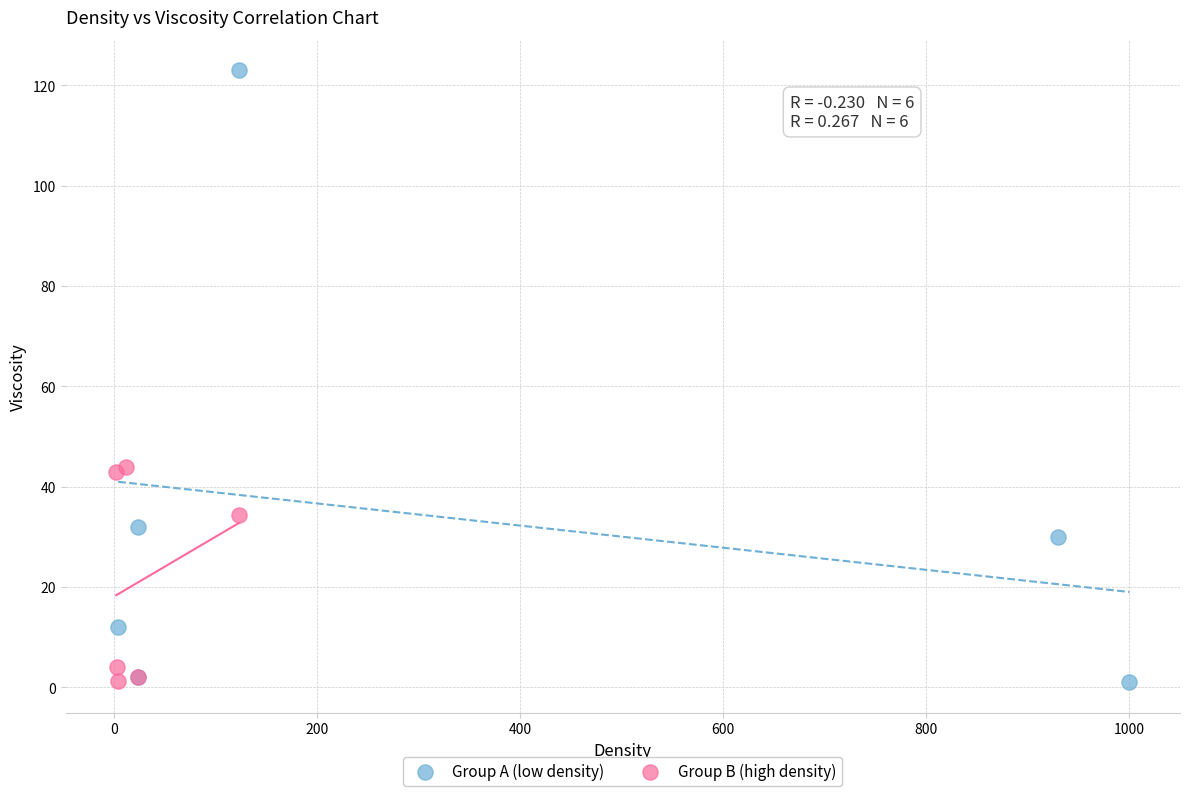

Which series reaches the maximum Y coordinate?

Group A (low density)